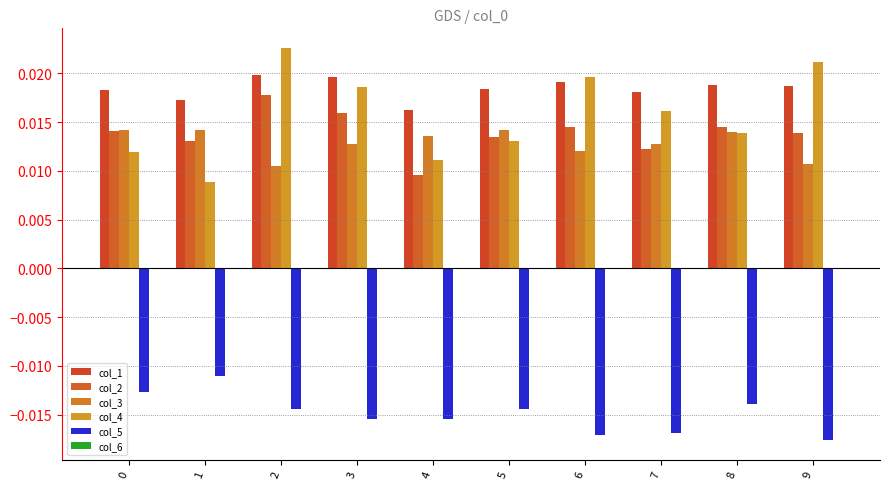

At which category is the sum across all series the highest?

2